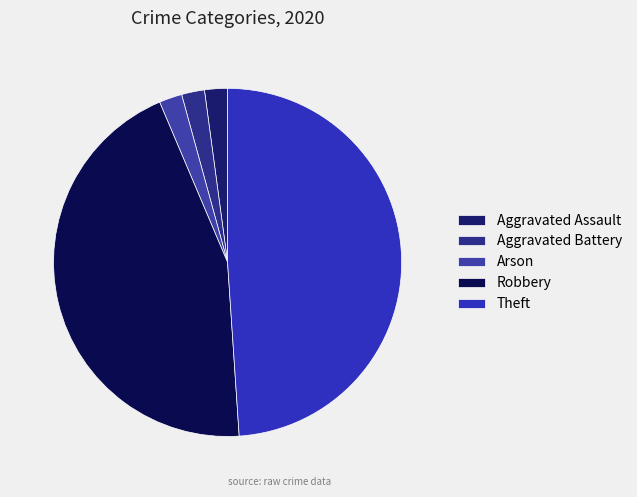

True or false: Aggravated Assault accounts for 2% of the total.

True